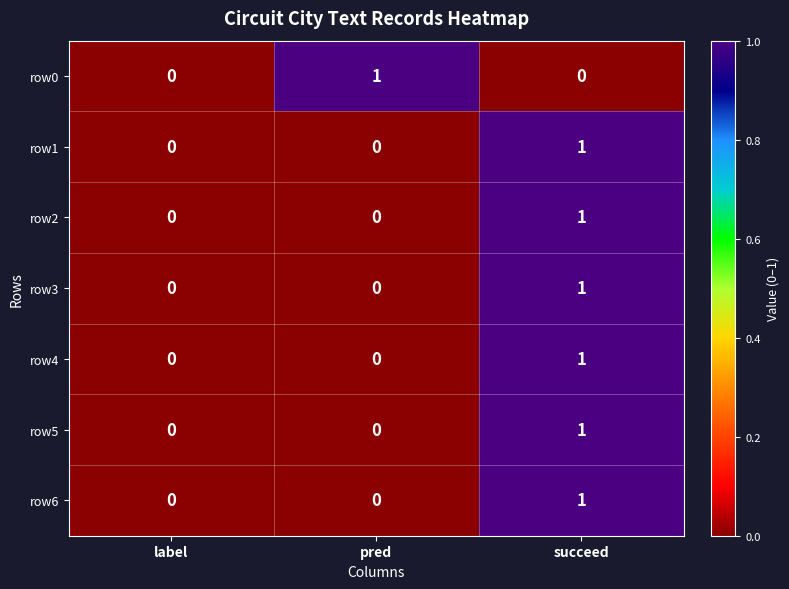

The value of row3 at label is 0. True or false?

True